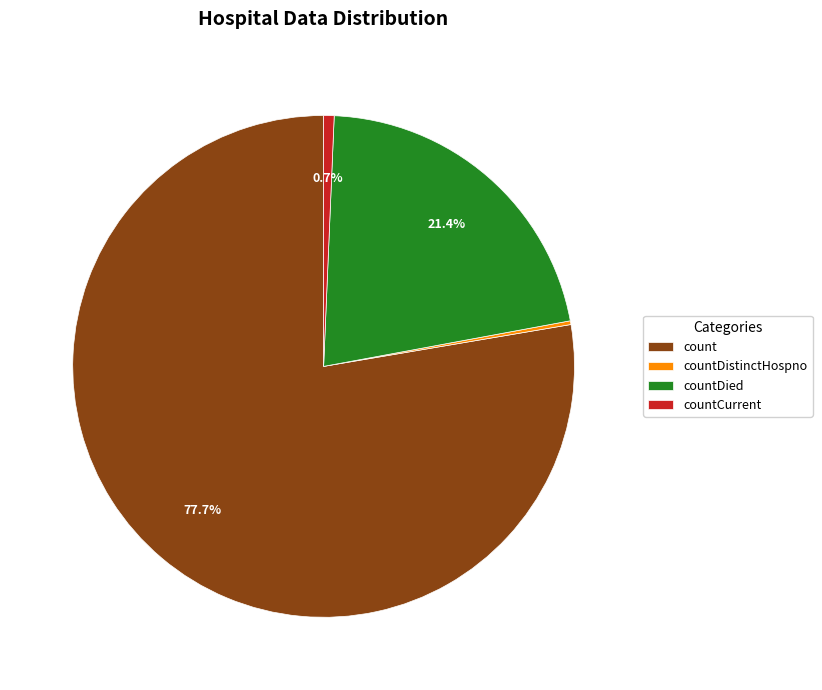

Which slice is the largest?

count